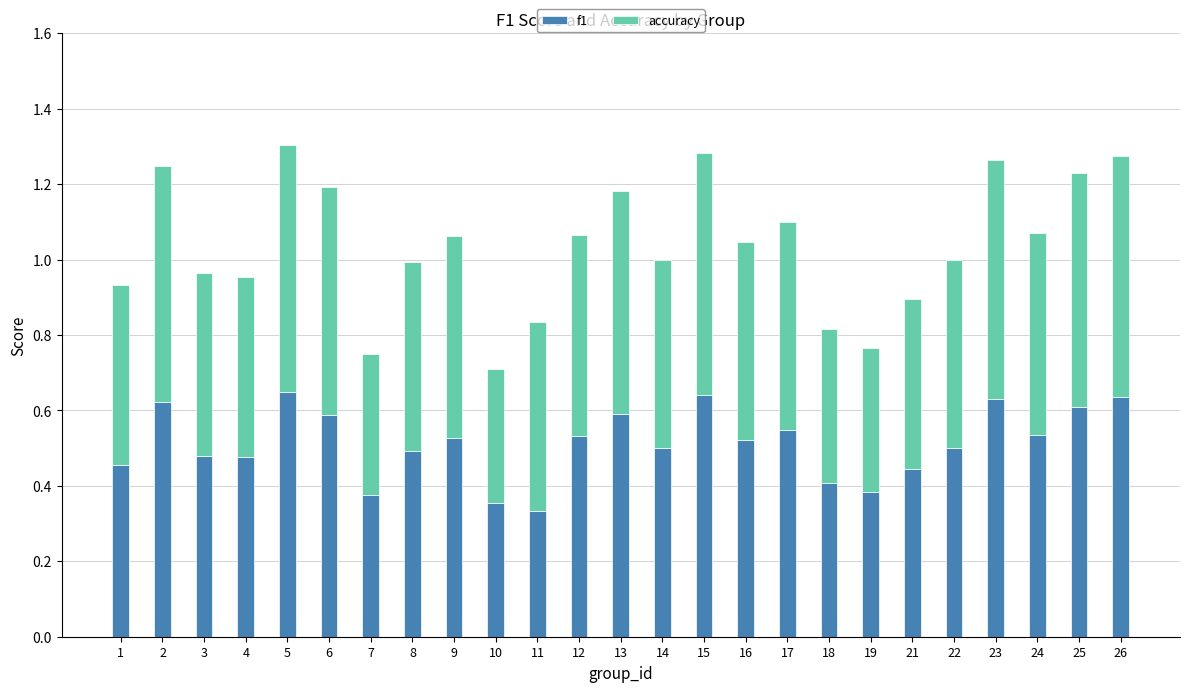

True or false: f1 has a value of 0.5 at 17.

True